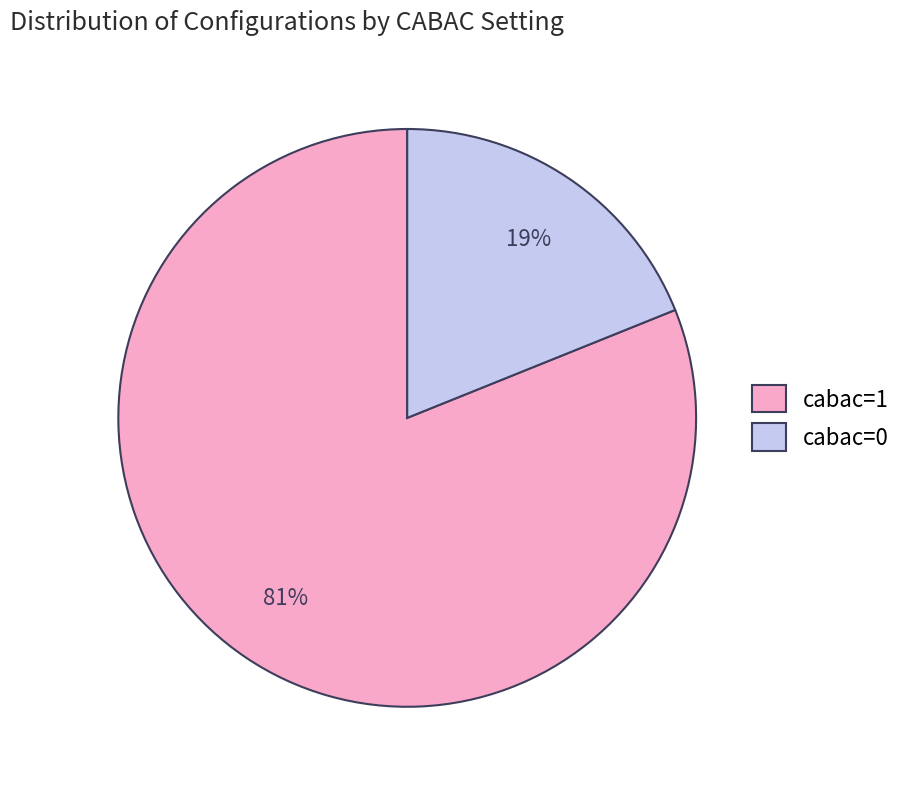

To the nearest percent, what is the average slice percentage?

50%